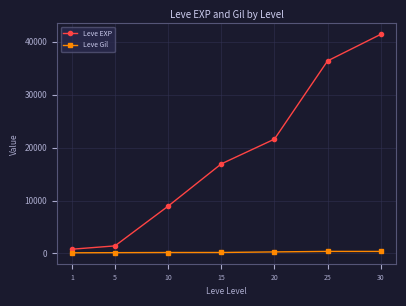

List the series in order of their overall mean, lowest first.

Leve Gil, Leve EXP